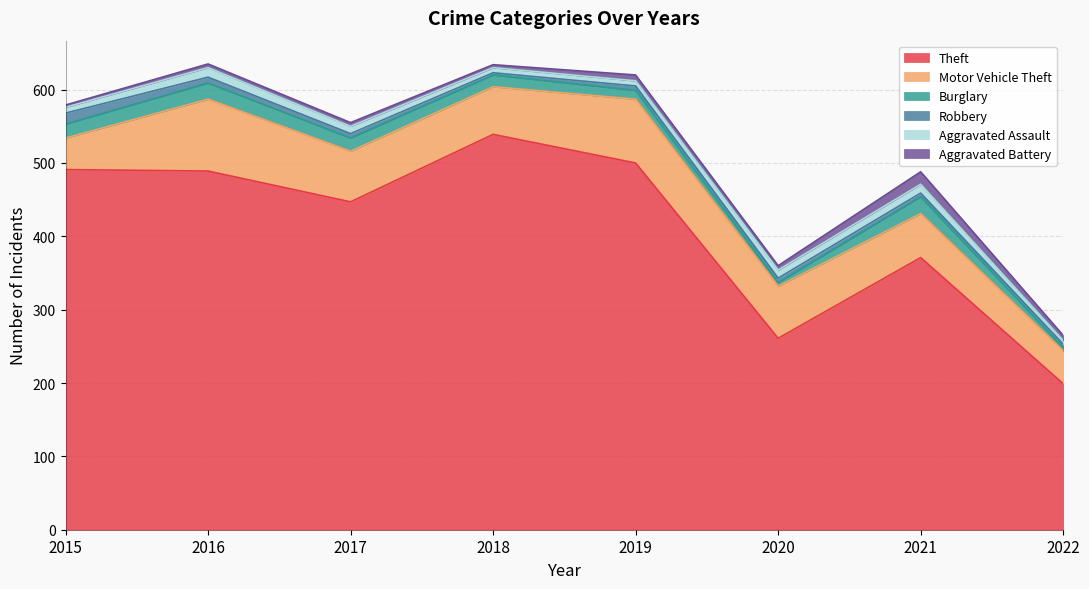

What is the difference between the maximum and minimum values in the Theft series?

340